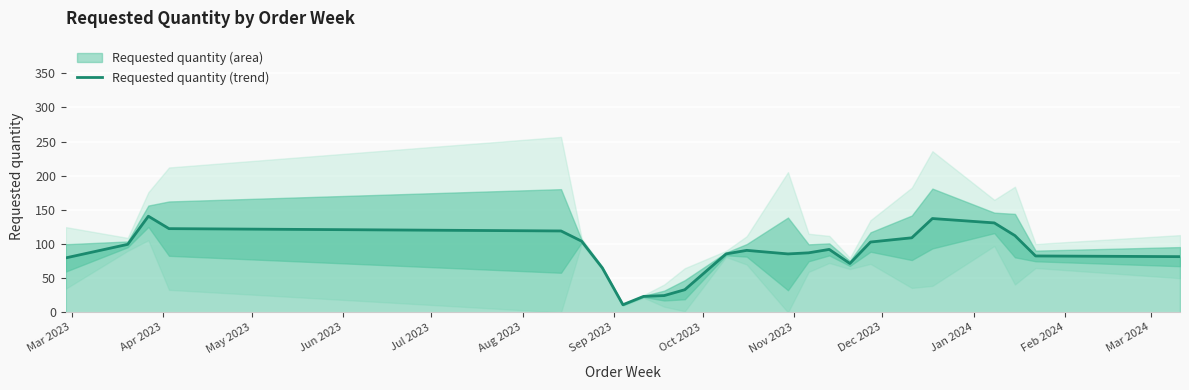

What is the average value?

87.2